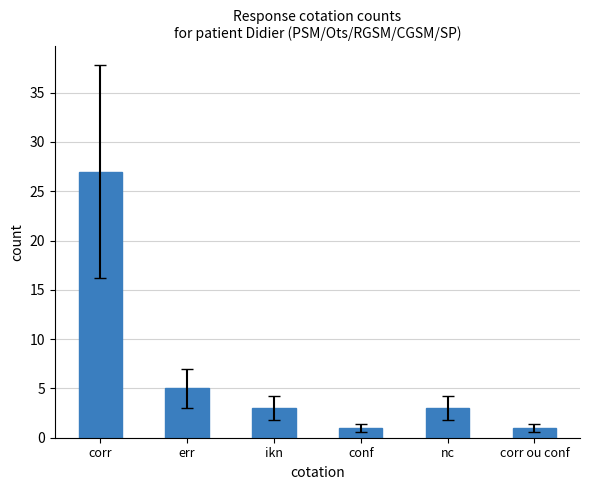

Count the number of data series in this chart.

1